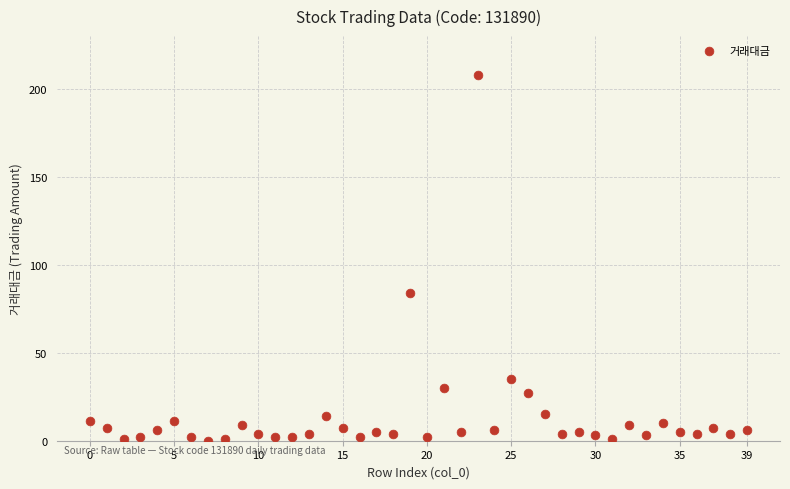

What is the range of Y values (max minus min)?

208